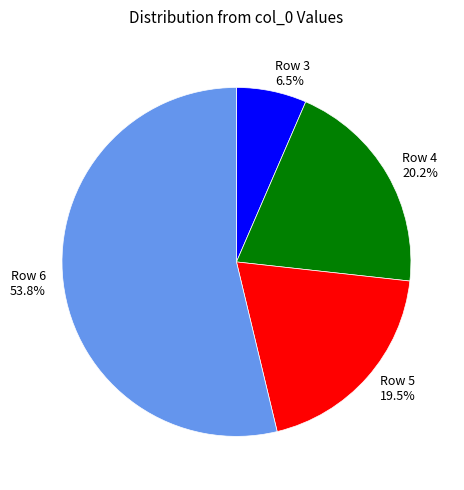

What is the smallest slice in the pie chart?

Row 3